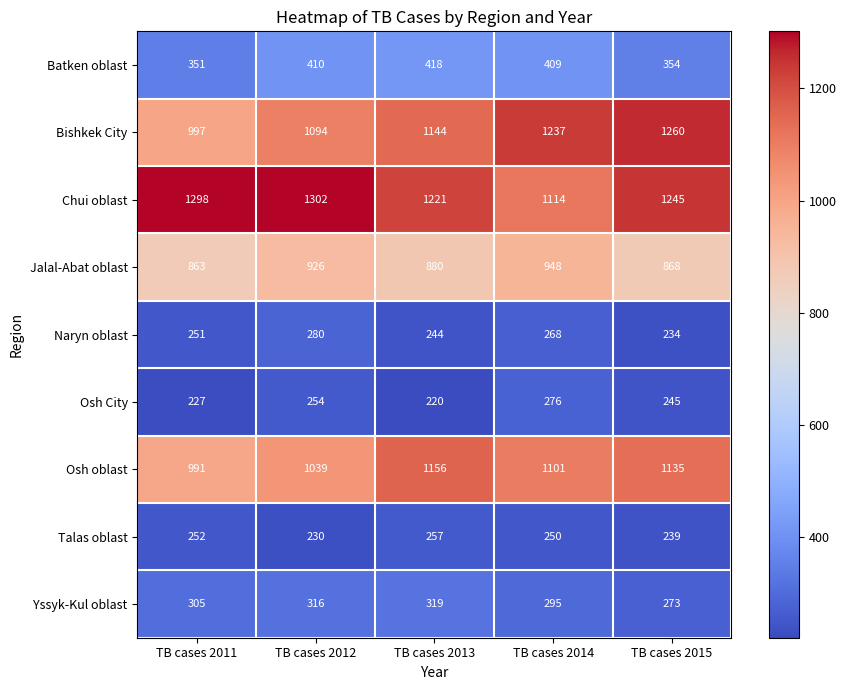

What is the difference between the maximum and minimum values in the Bishkek City series?

263